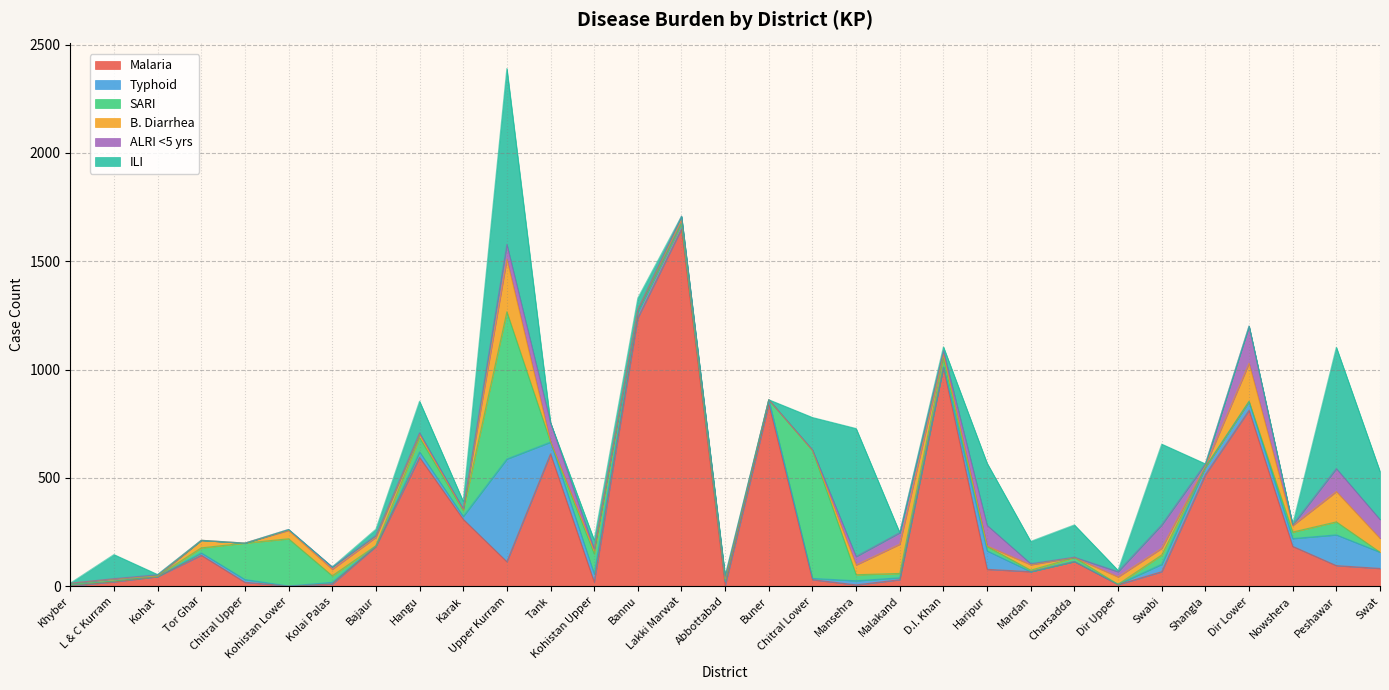

Between Peshawar and Shangla, which series saw the biggest shift?

ILI